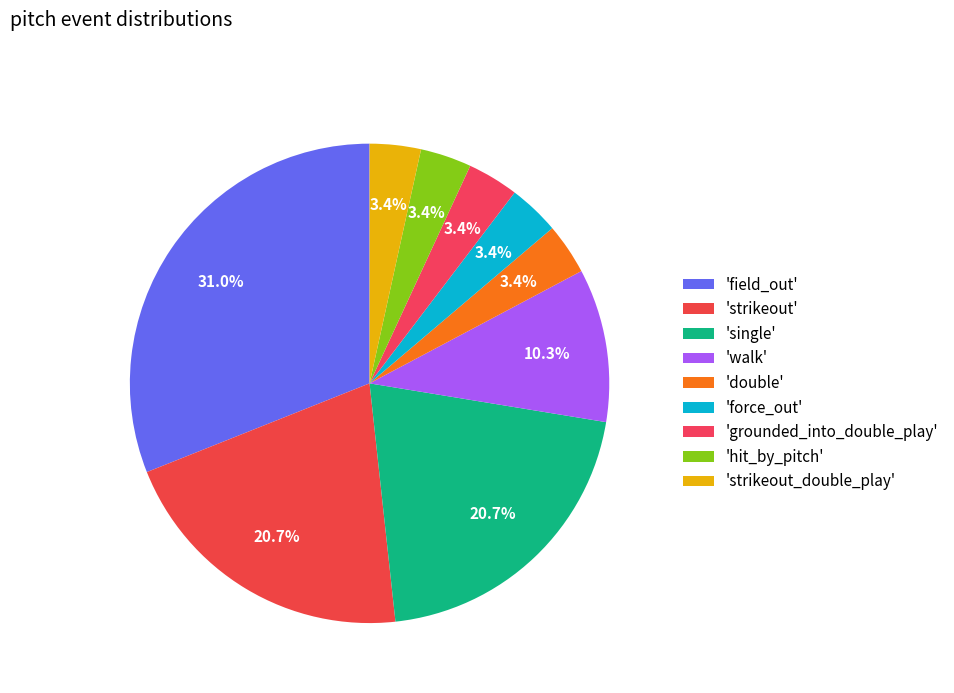

Count the number of slices in the pie.

9